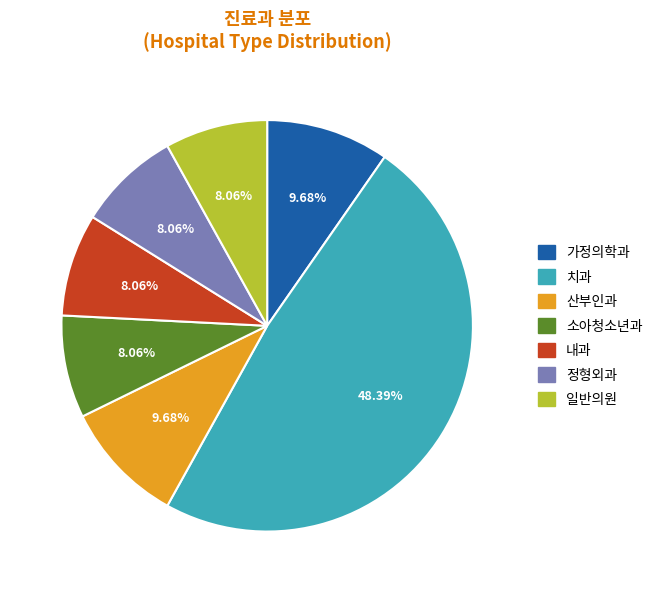

Is the sum of 일반의원 and 치과 greater than half?

Yes